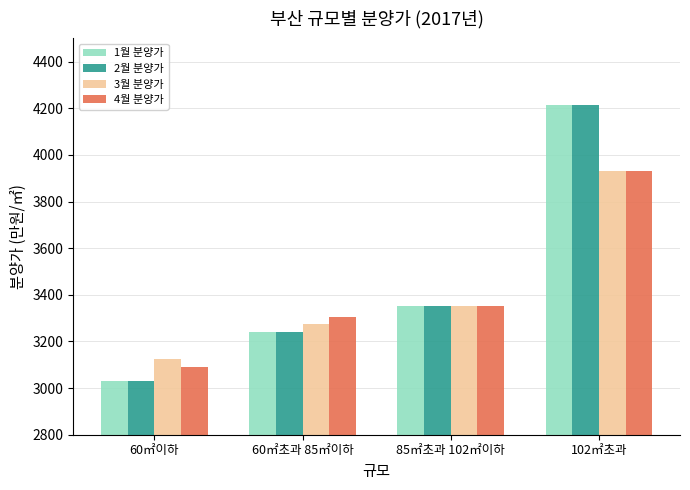

Is it true that 3월 분양가 equals 5311 at 85㎡초과 102㎡이하?

False